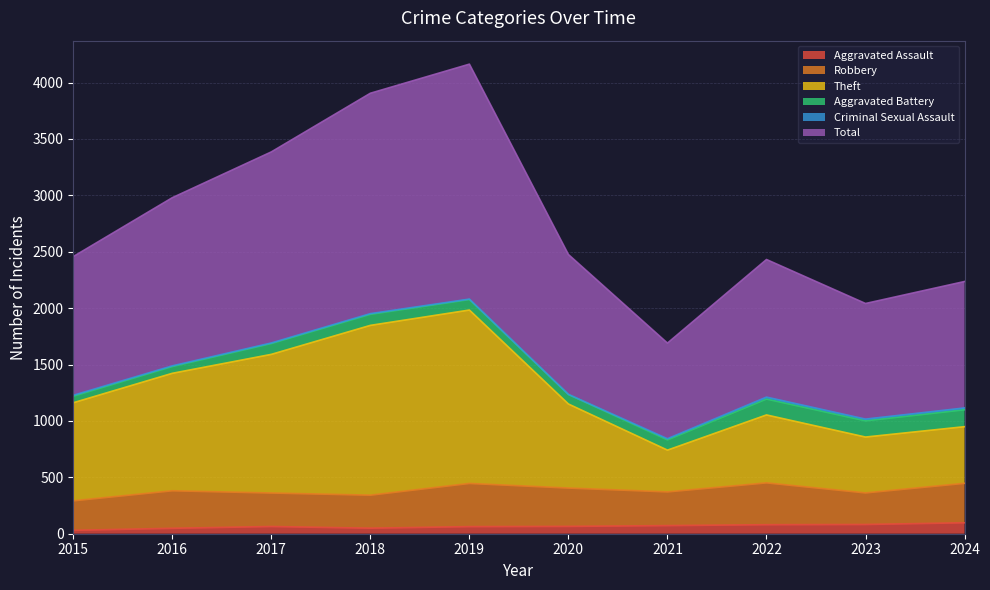

What is the difference between the second highest and second lowest values in the Aggravated Assault series?

34